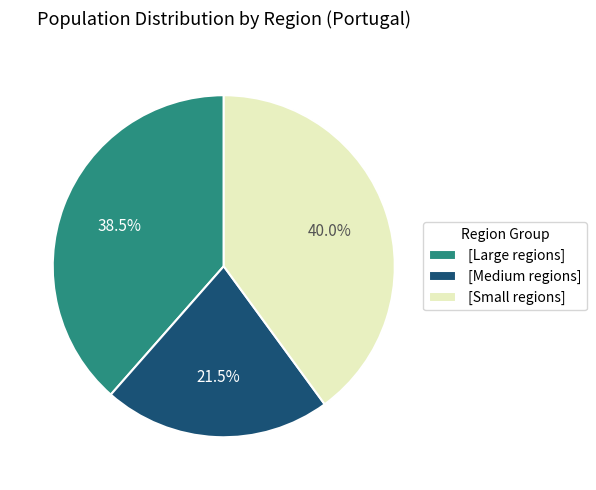

Rank the categories by value from highest to lowest.

[Small regions], [Large regions], [Medium regions]